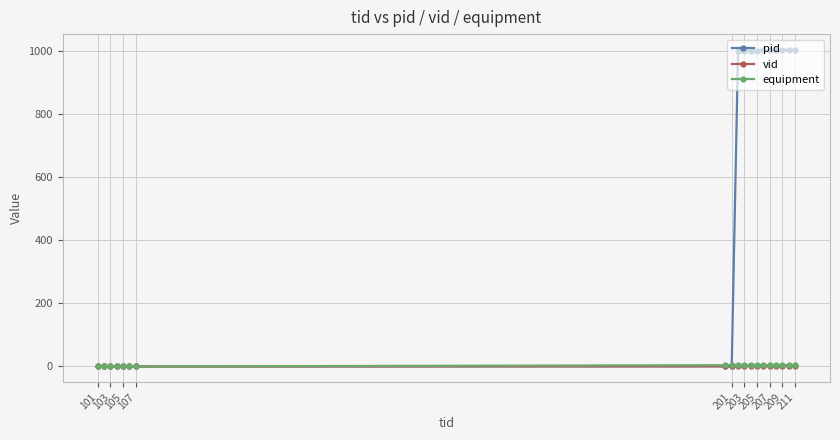

How many distinct data groups are displayed?

3